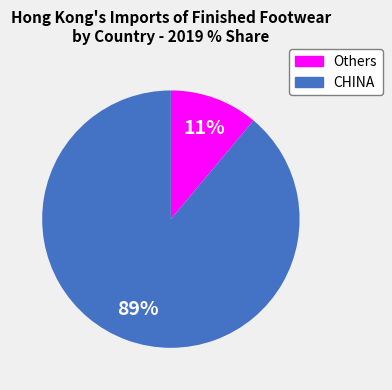

Is there any slice that represents more than half of the pie?

Yes